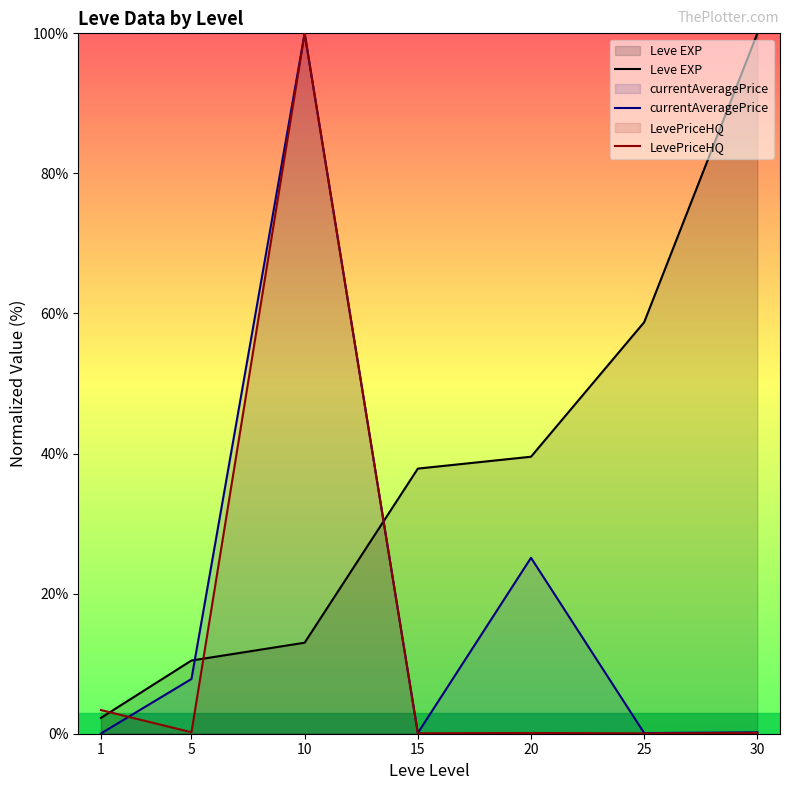

Does the chart have visible grid lines?

No